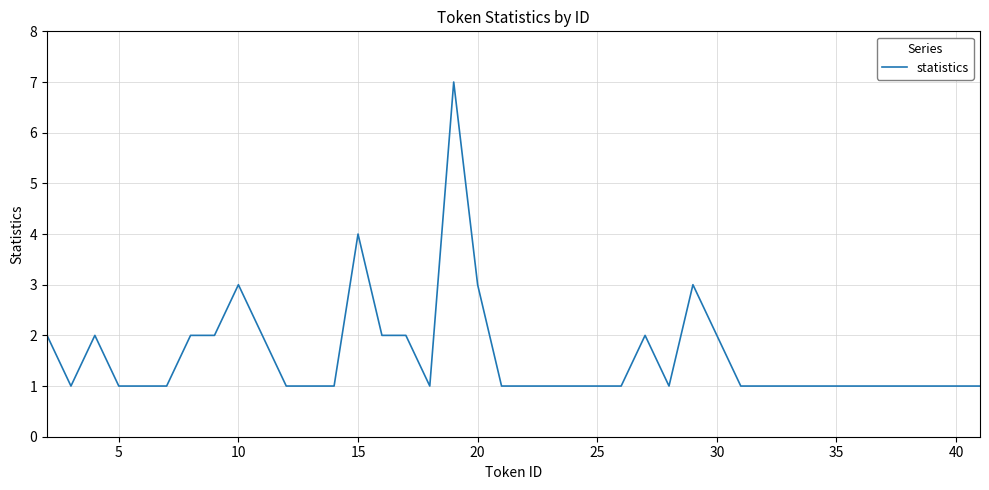

What is the difference between the maximum and minimum values?

6